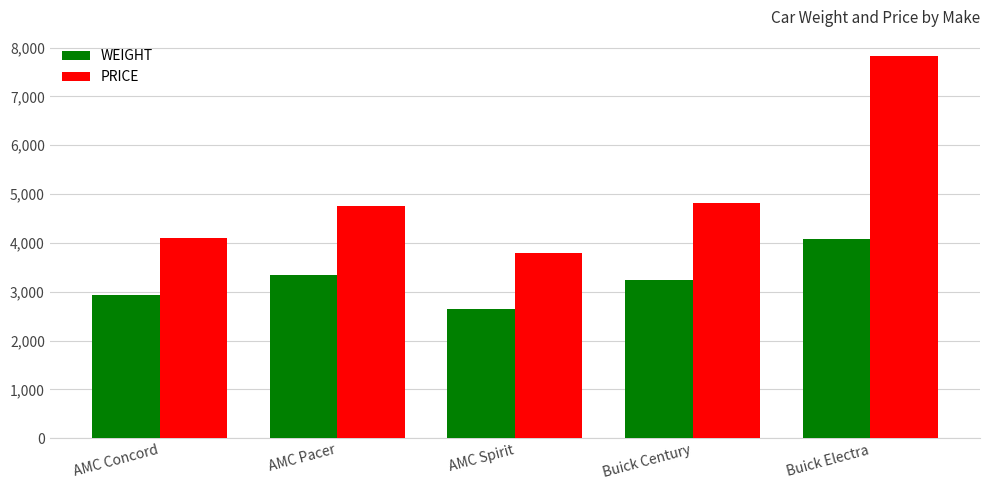

What is the value of the PRICE bar at the 4th from the left?

4816